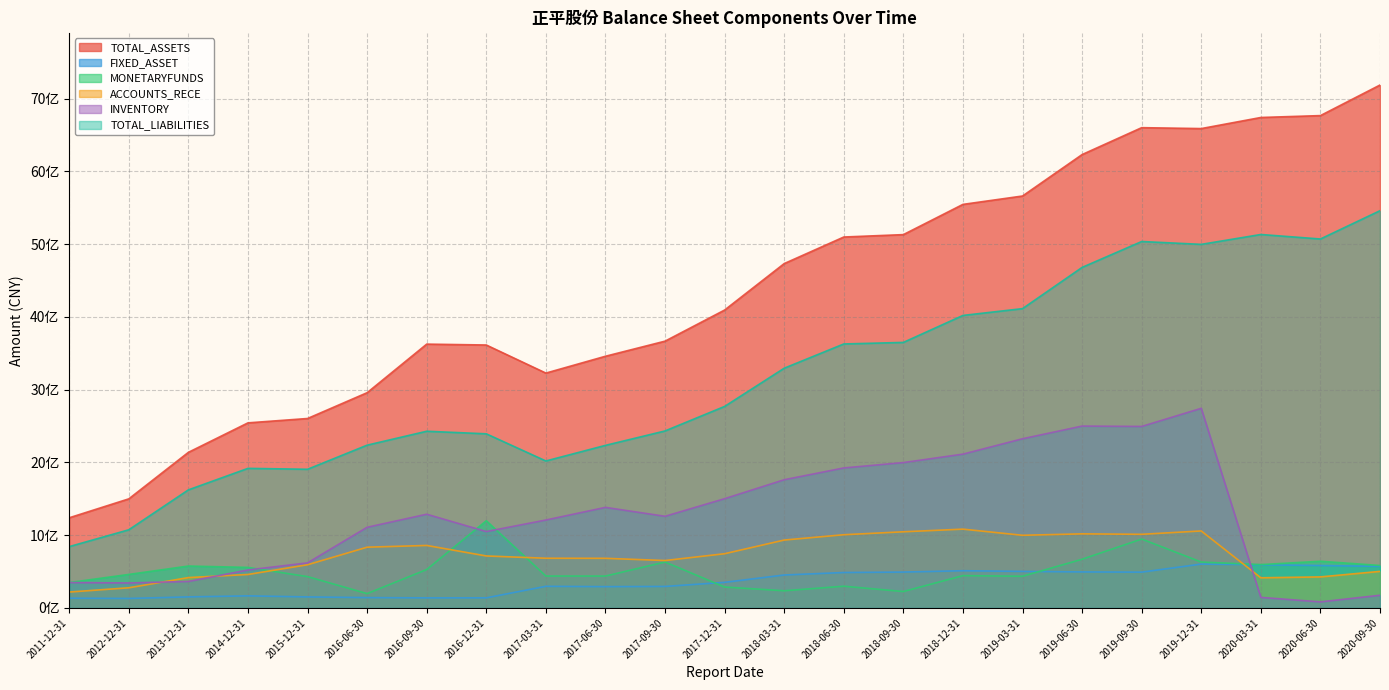

Where does the MONETARYFUNDS series first go above 459583409?

2012-12-31